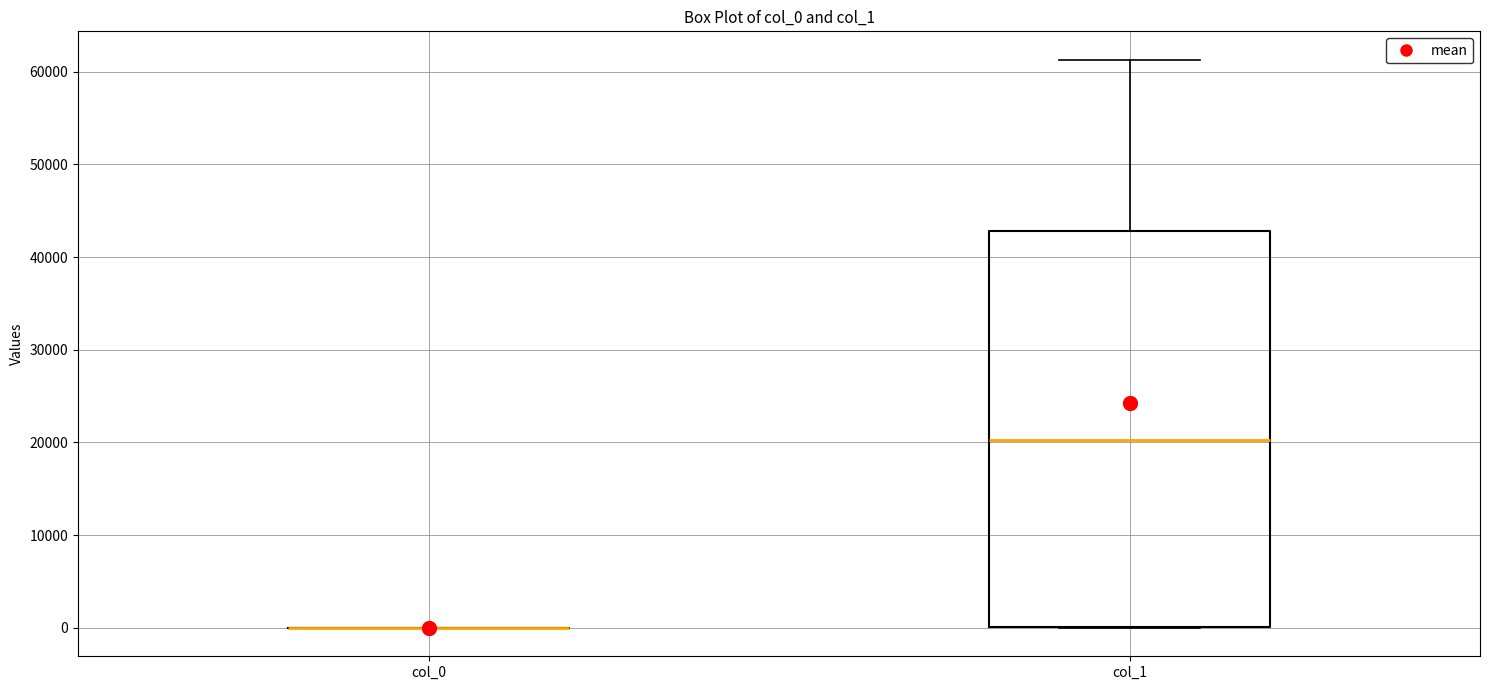

Which box is the tallest, from its lower edge to its upper edge?

col_1